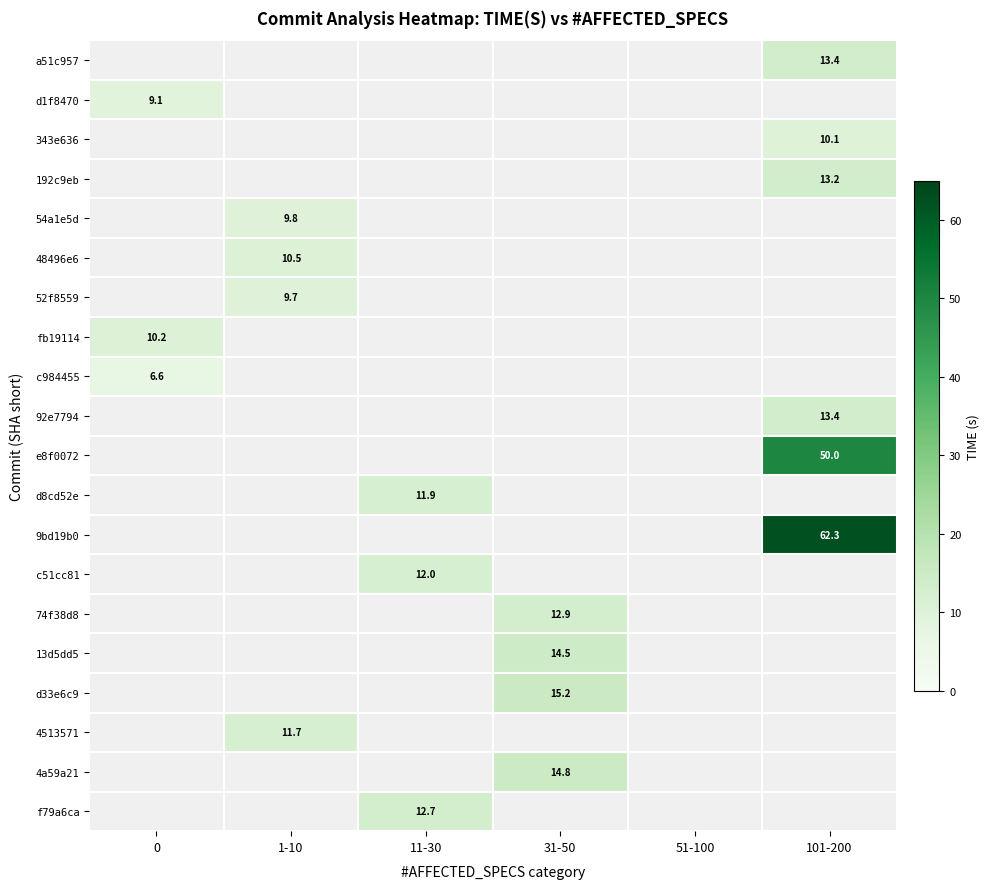

What is the lowest value of the fb19114 series?

10.2